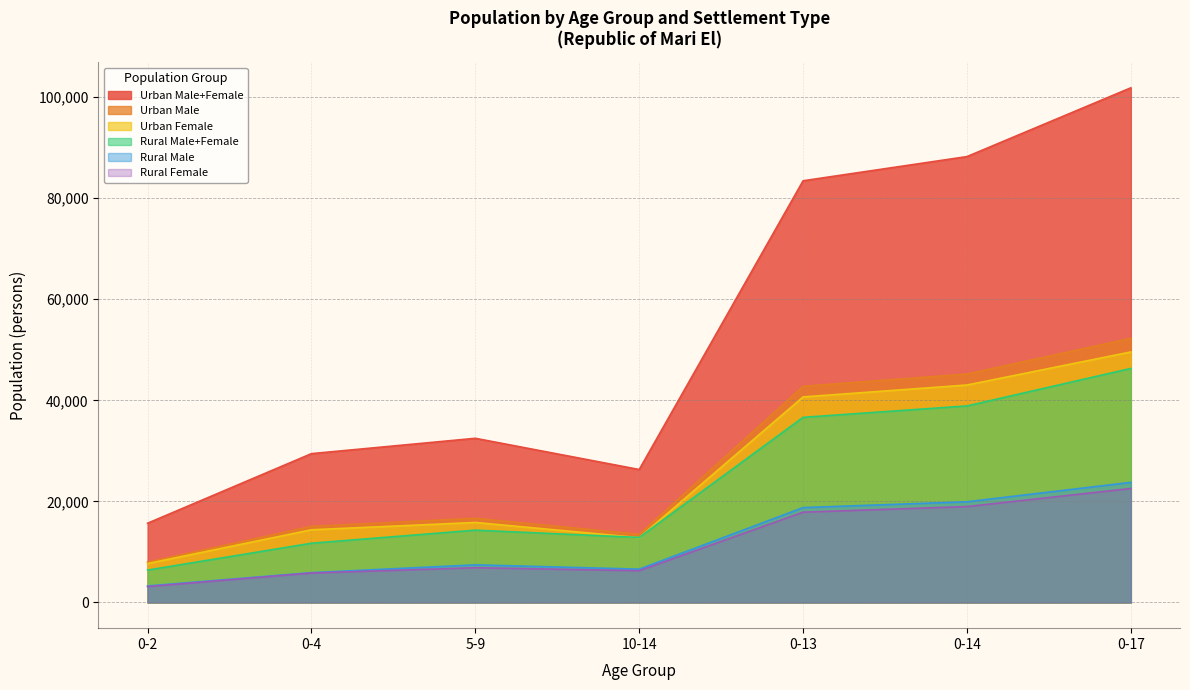

Which series changed the most between 0-4 and 0-14?

Urban Male+Female